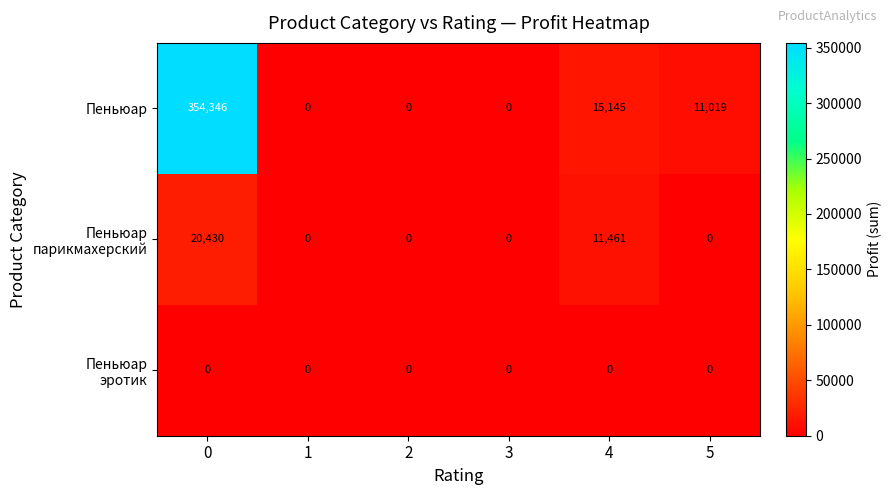

Which series has the largest range (max minus min)?

Пеньюар